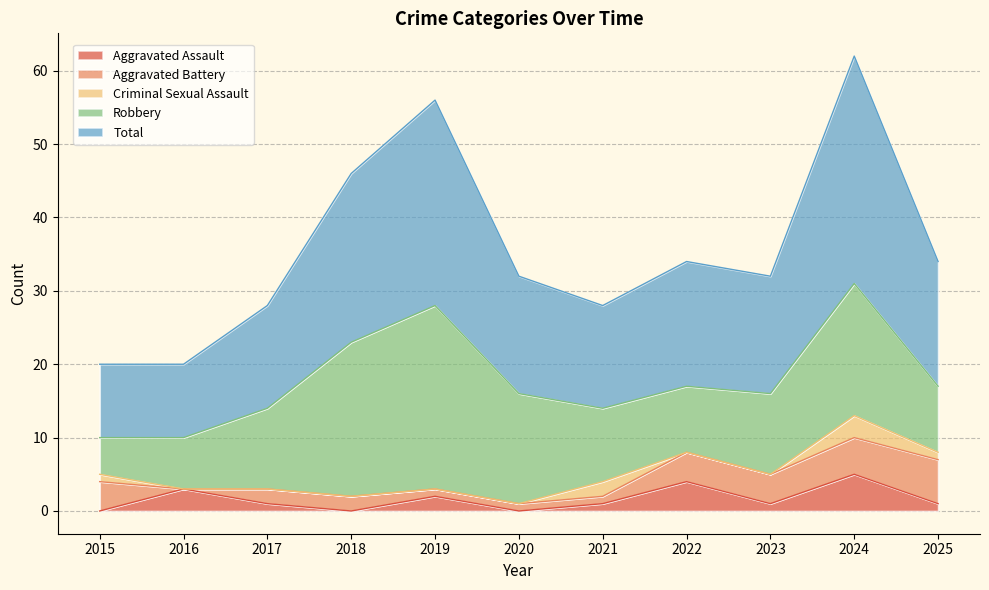

At which category is the sum across all series the highest?

2024